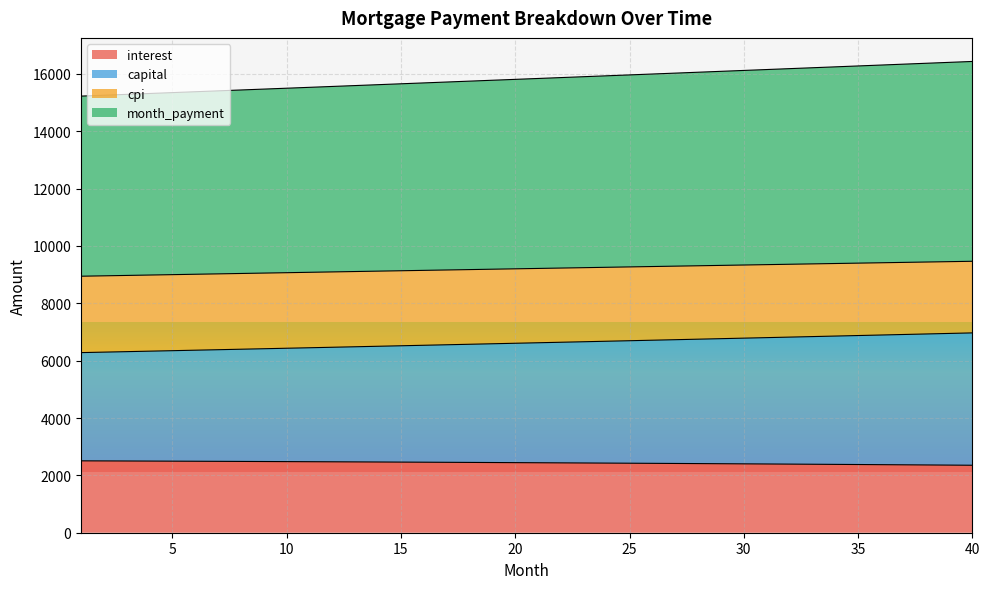

What is the lowest value of the interest series?

2352.8